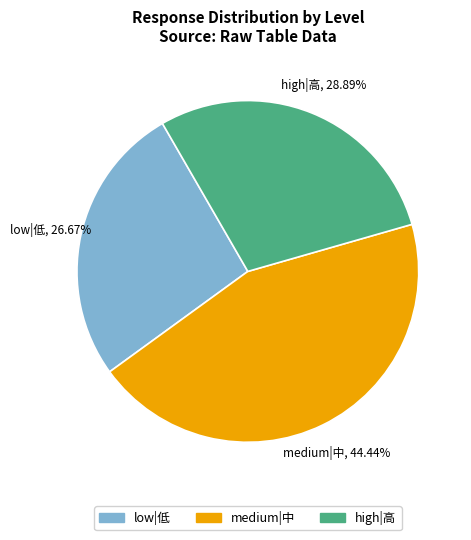

Does any single category account for the majority?

No